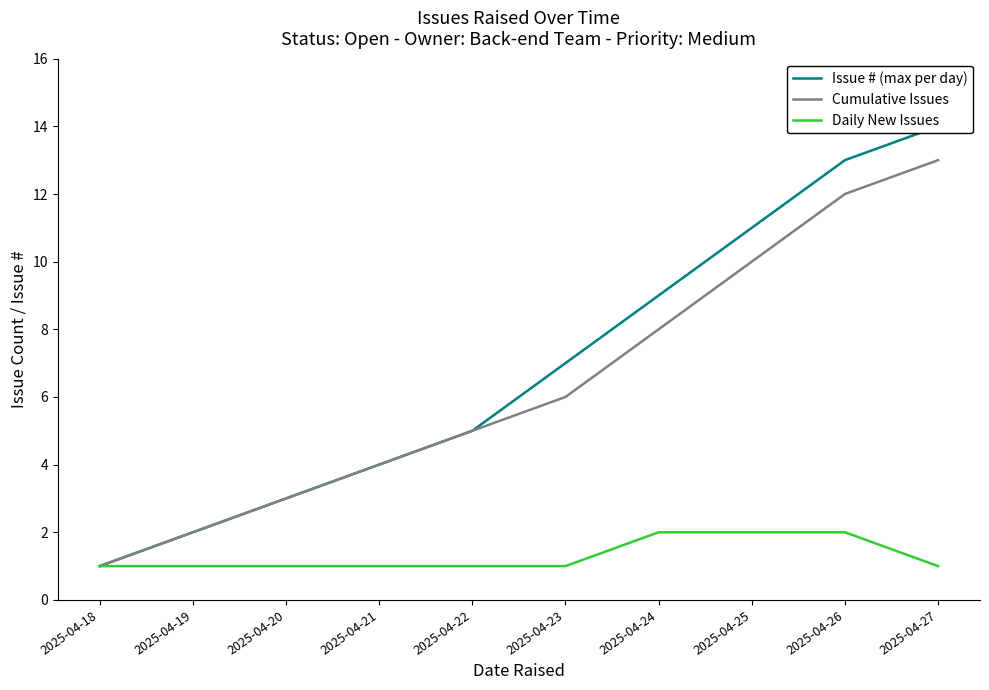

At how many categories does at least one series exceed 11?

2